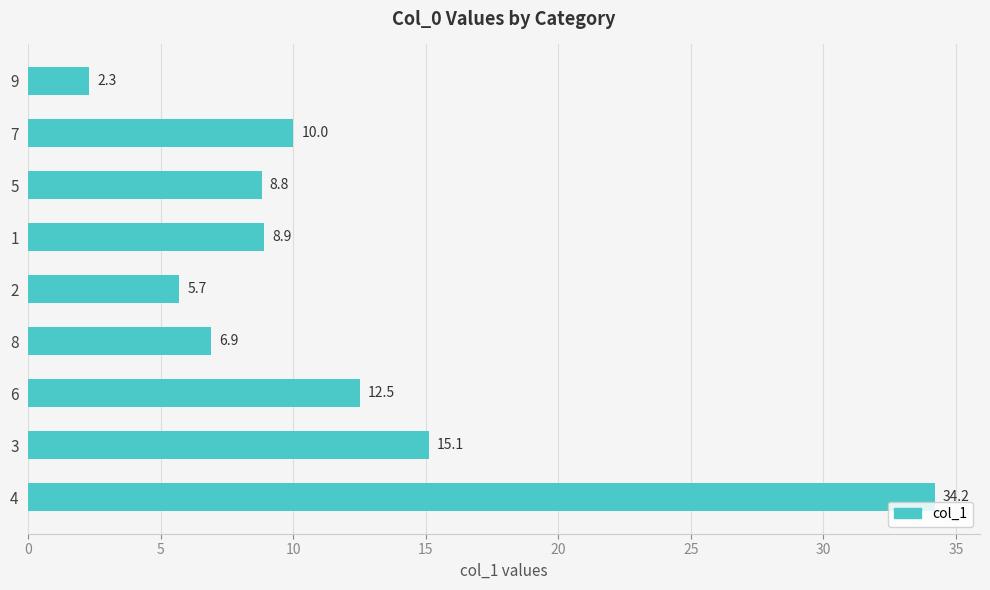

What is the average value?

11.6